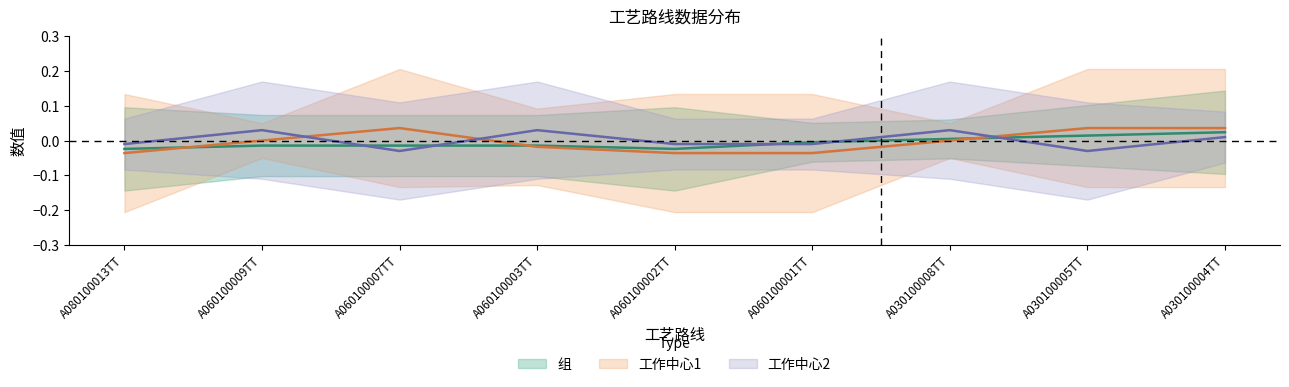

List the labels in order of 组 value, largest first.

A030100004TT, A030100005TT, A030100008TT, A060100001TT, A060100009TT, A060100007TT, A060100003TT, A080100013TT, A060100002TT